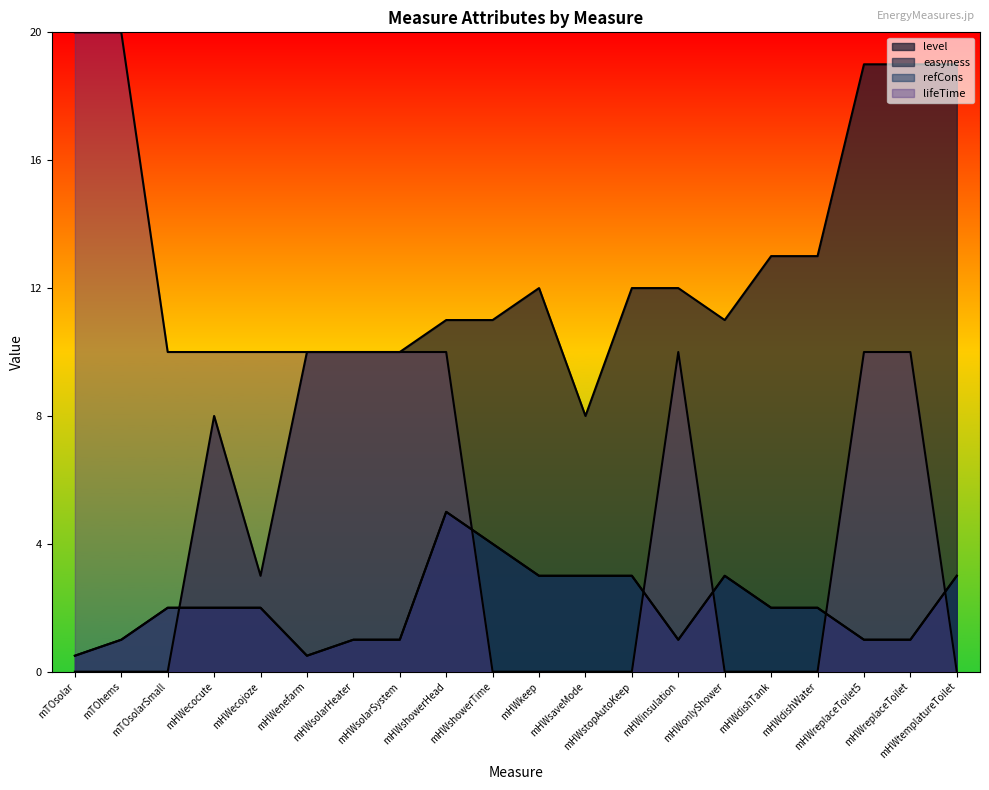

What is the difference between the maximum and minimum values in the lifeTime series?

20.0